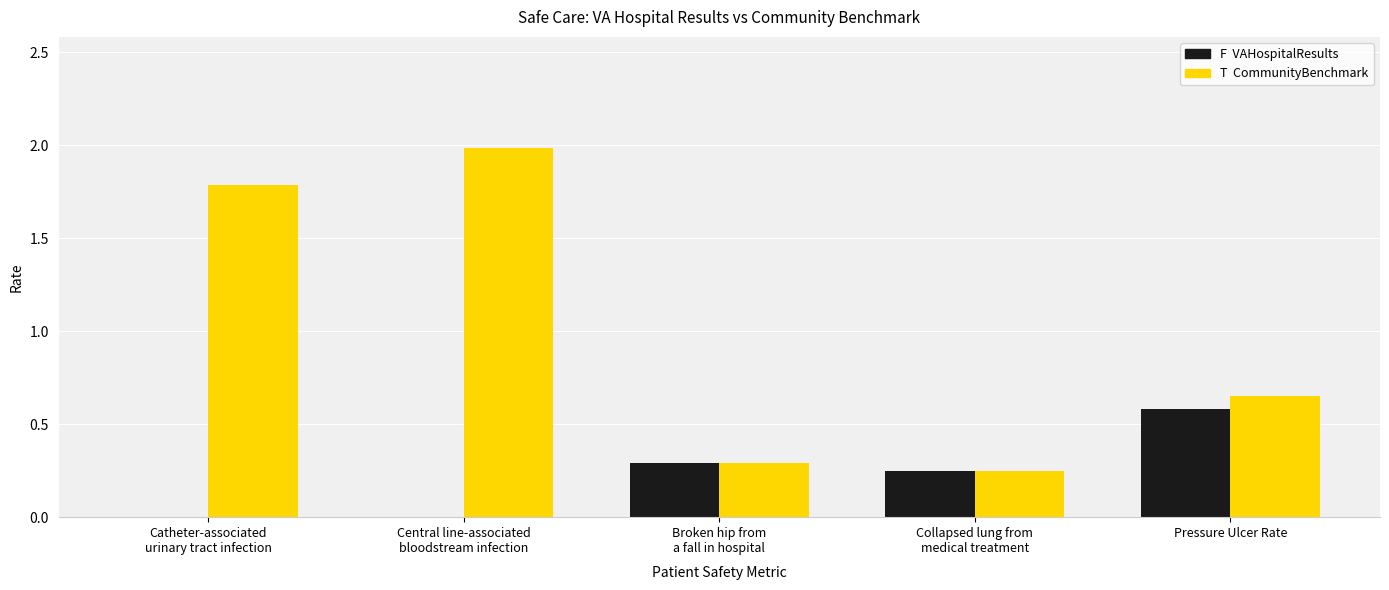

How many data points does each series have?

5